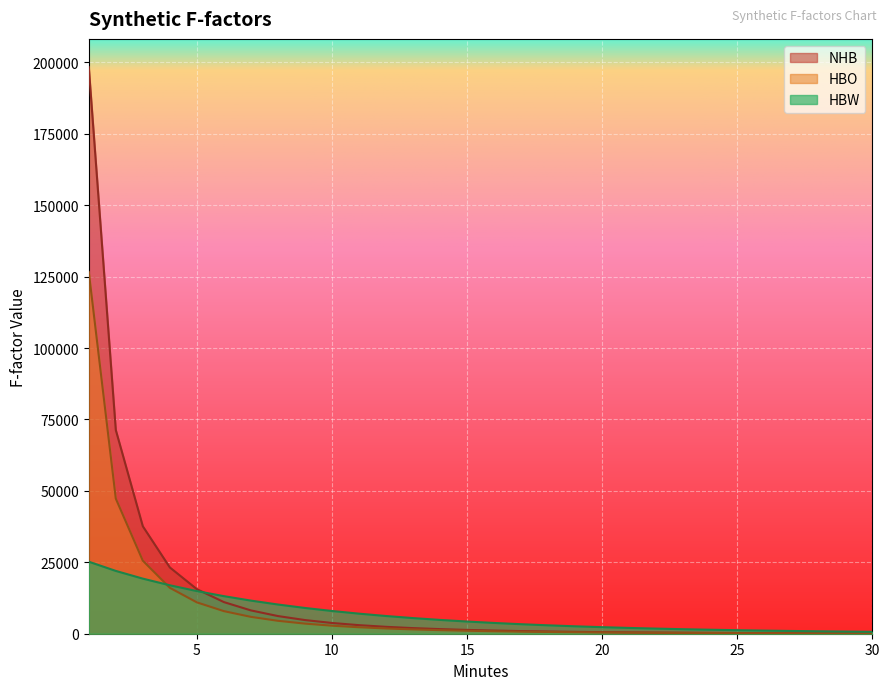

After their last crossing, which series has the higher values: HBW or HBO?

HBW